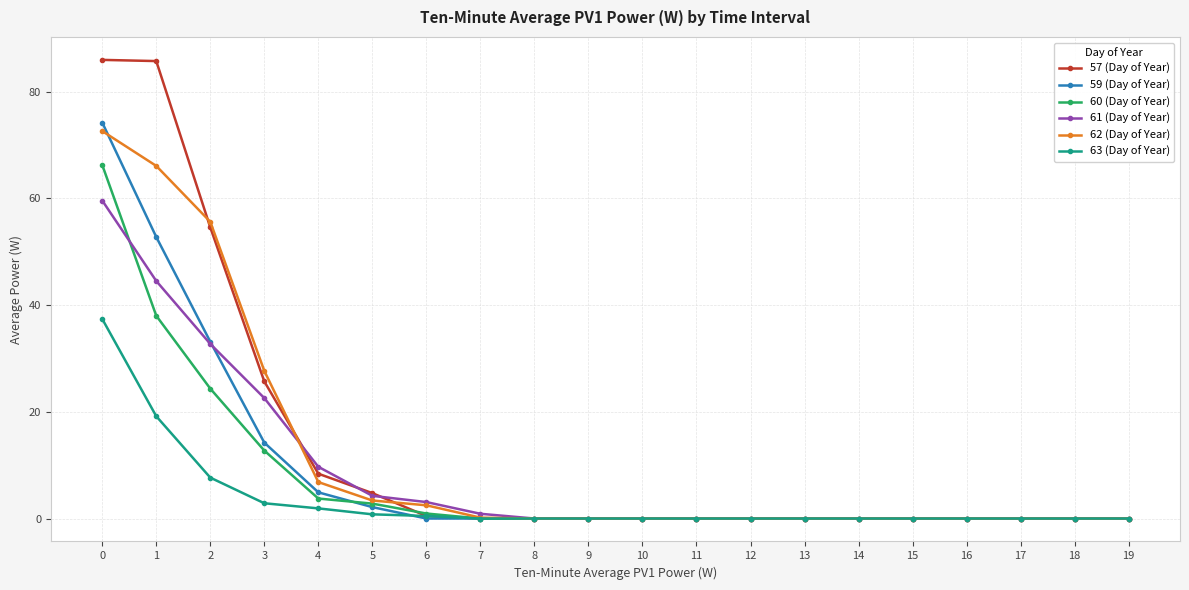

Which series has the widest spread of values?

57 (Day of Year)